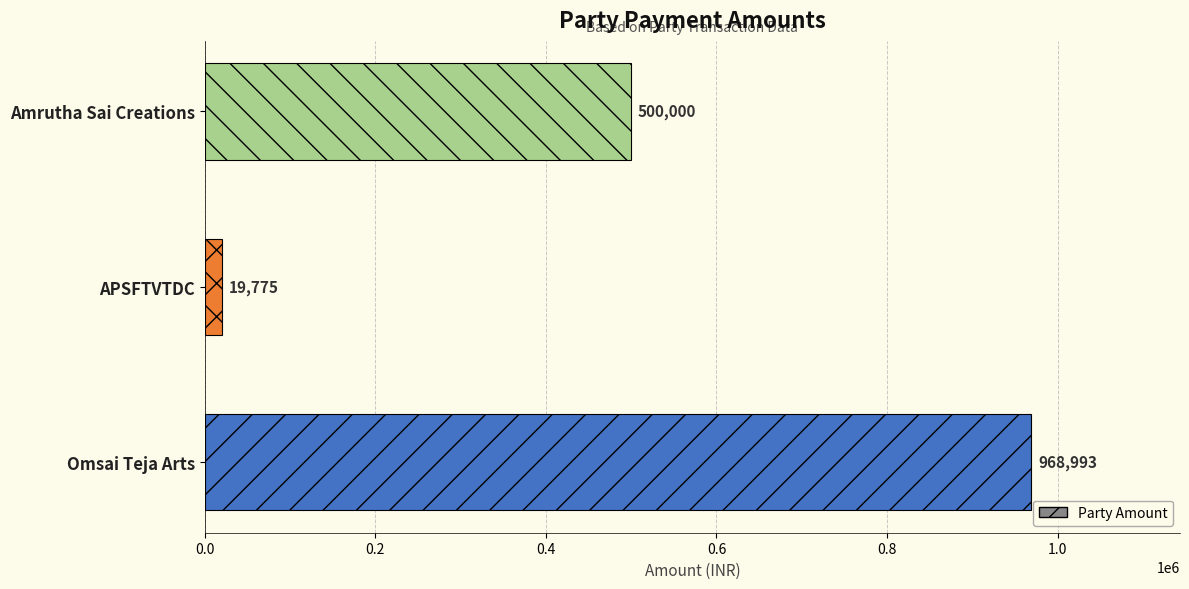

What is the maximum value shown in the chart?

968993